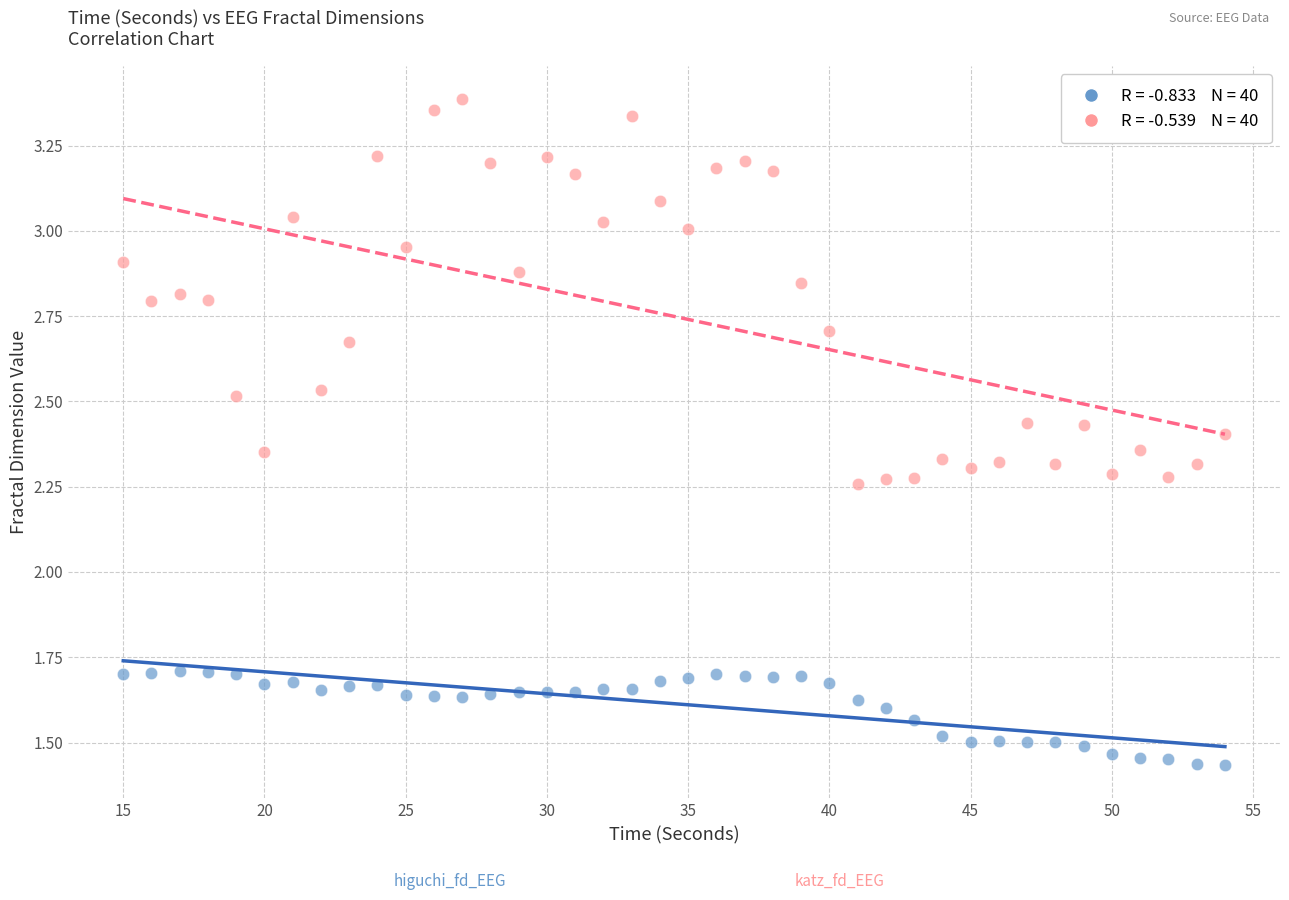

Across all data points, what is the range of Y values (max minus min)?

2.0